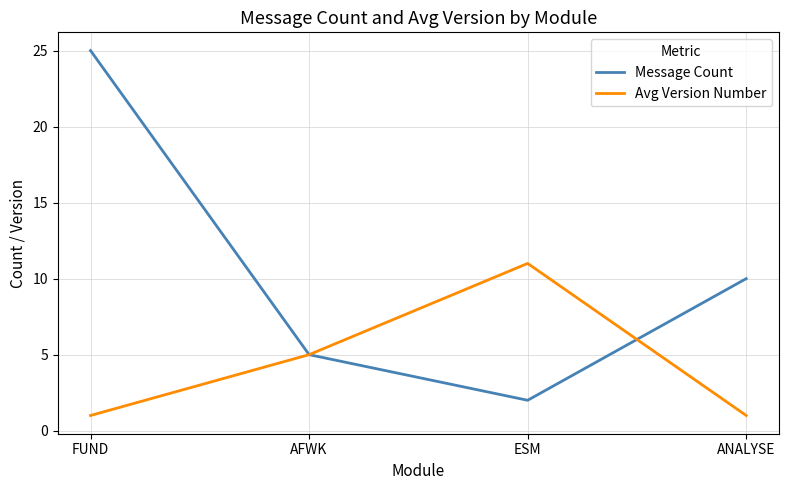

What position from the left is AFWK?

2